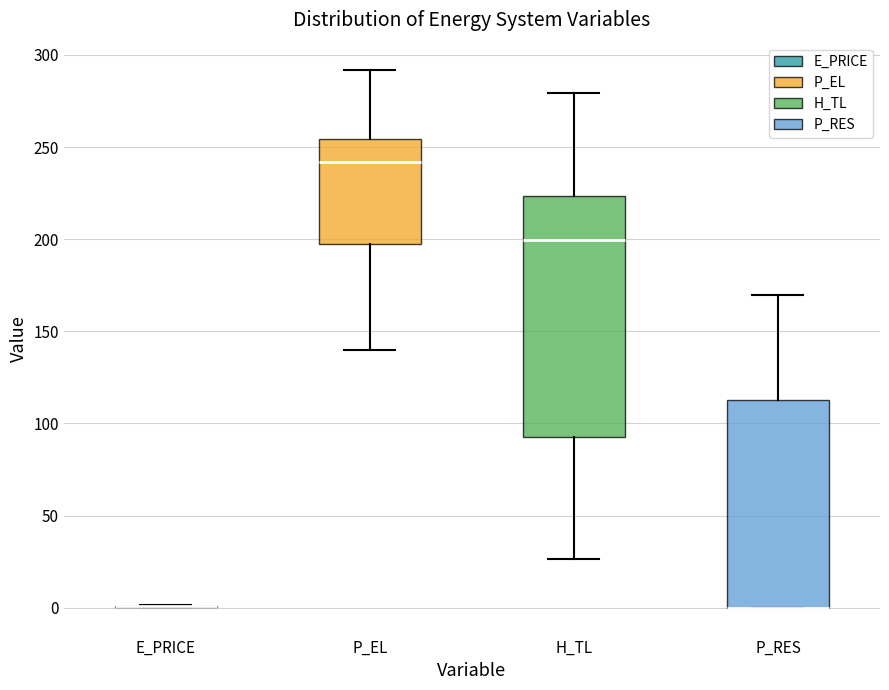

Which box is the tallest, from its lower edge to its upper edge?

H_TL